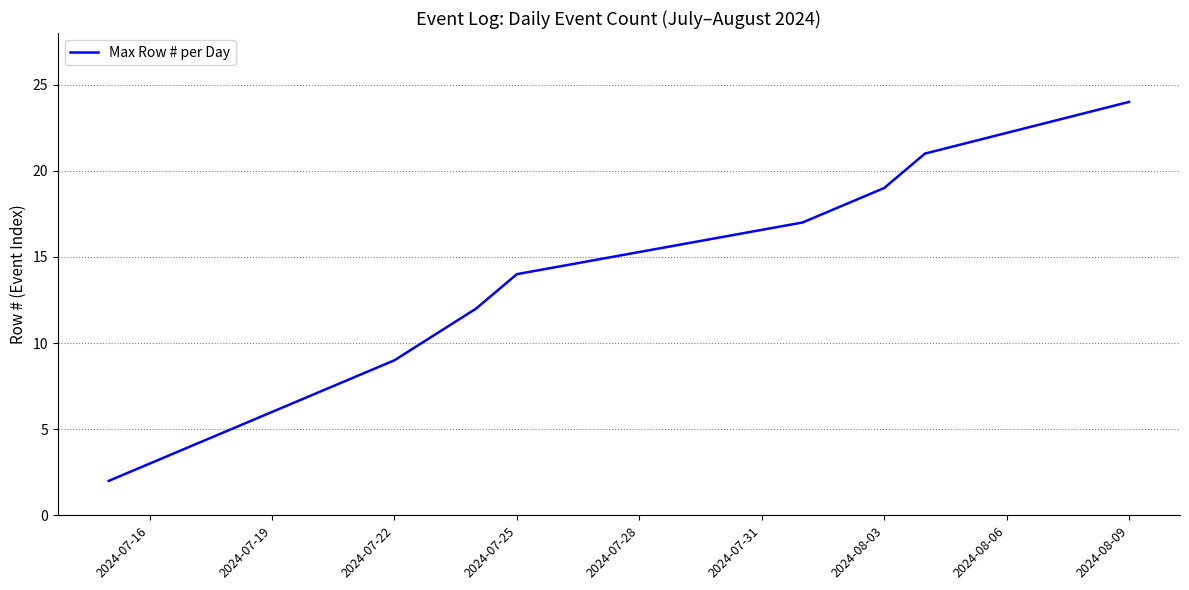

Does the chart display data point markers on the line(s)?

No